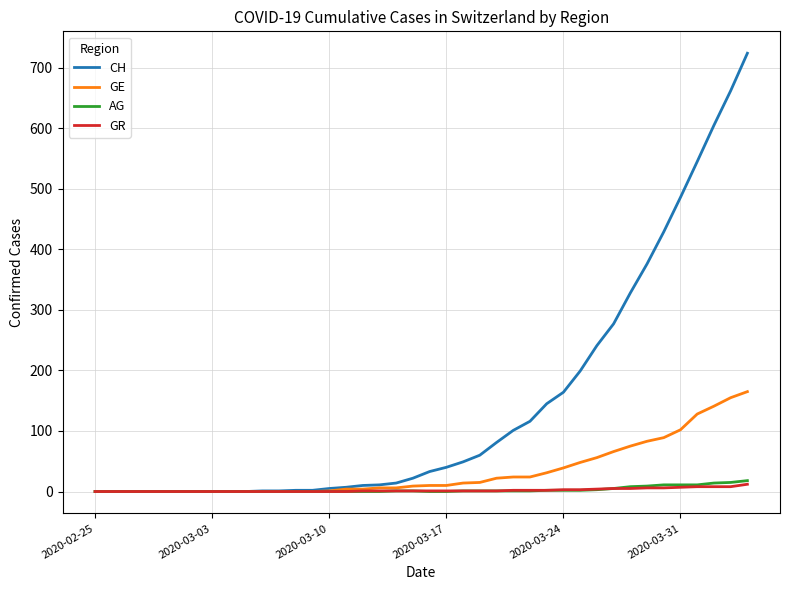

Which series has the widest spread of values?

CH